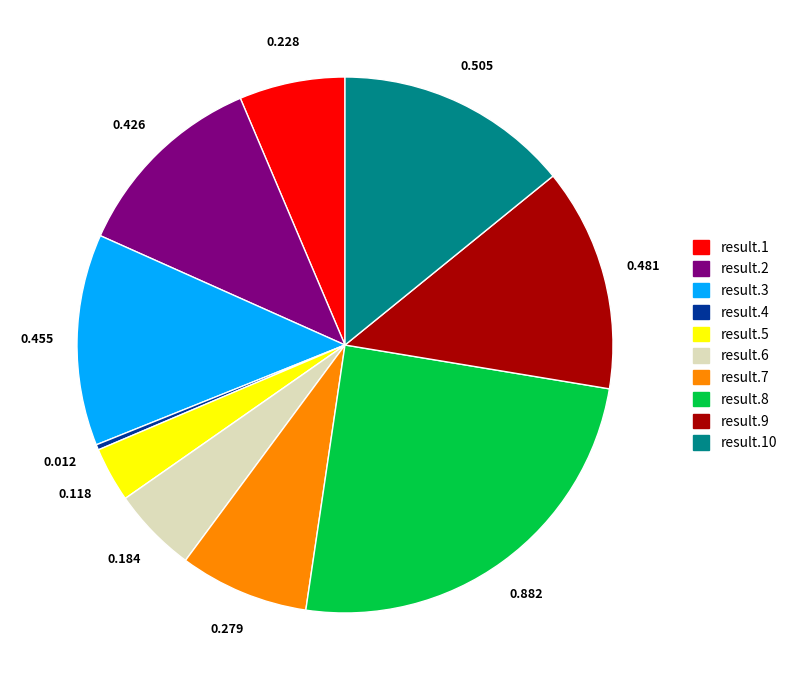

Which category has the smallest portion of the pie?

result.4